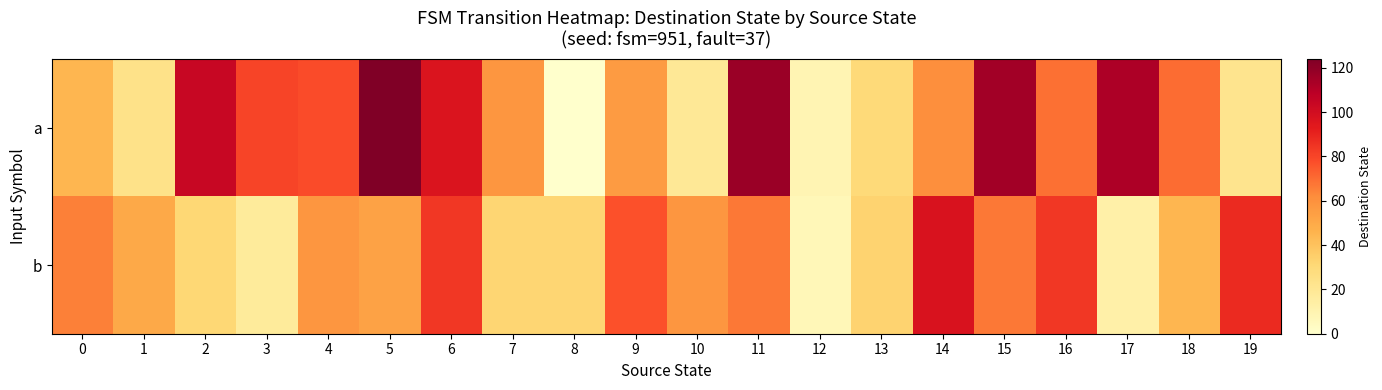

Reading left to right, transcribe all the data shown in this chart.

a: 0=45	1=24	2=104	3=80	4=78	5=124	6=96	7=58	8=0	9=56	10=19	11=117	12=9	13=30	14=61	15=115	16=69	17=112	18=70	19=22
b: 0=65	1=50	2=31	3=17	4=58	5=53	6=84	7=32	8=32	9=77	10=58	11=67	12=7	13=33	14=97	15=67	16=84	17=13	18=45	19=88